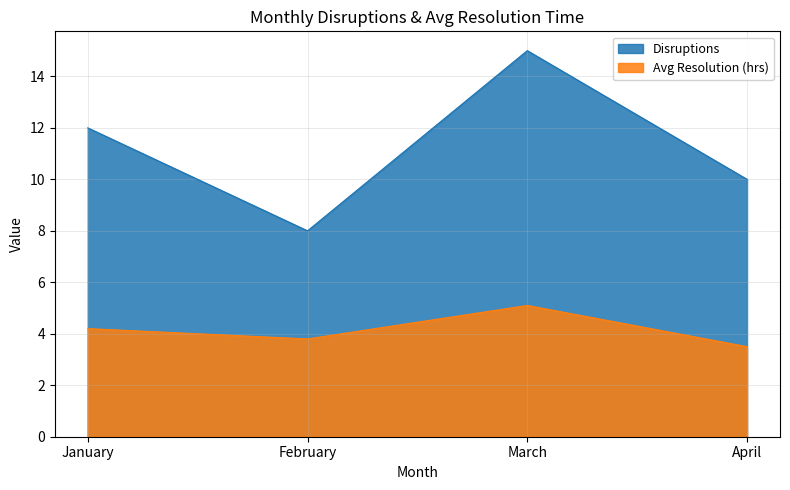

How many lines are shown in the chart?

2